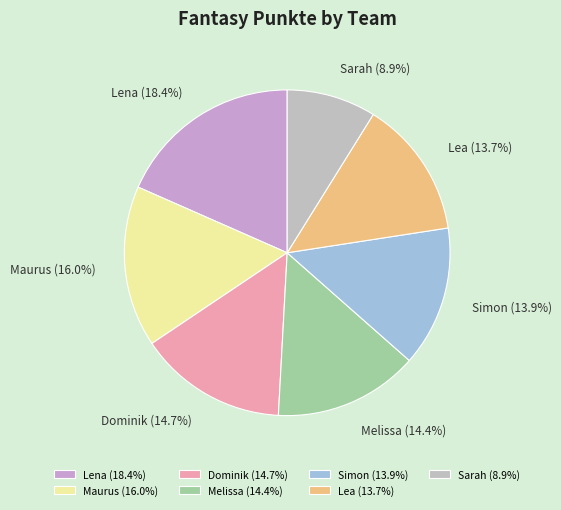

True or false: Lena accounts for 11% of the total.

False